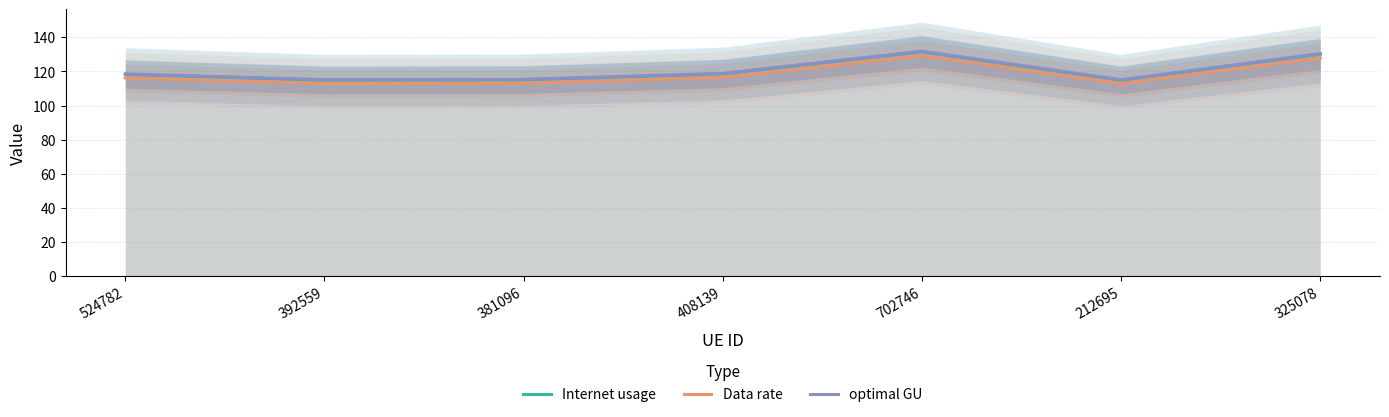

How many interior local peaks does the Internet usage series have?

1